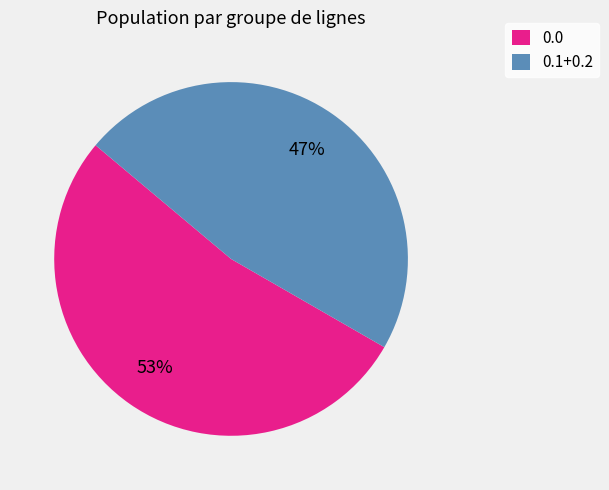

Which slice is the smallest?

0.1+0.2